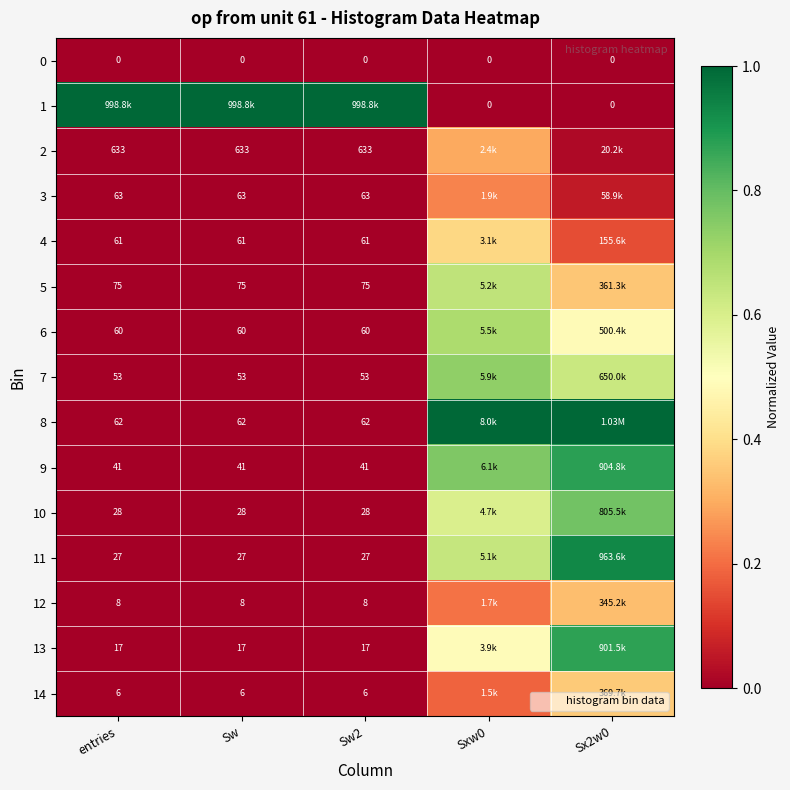

What is the greatest value displayed?

1.0